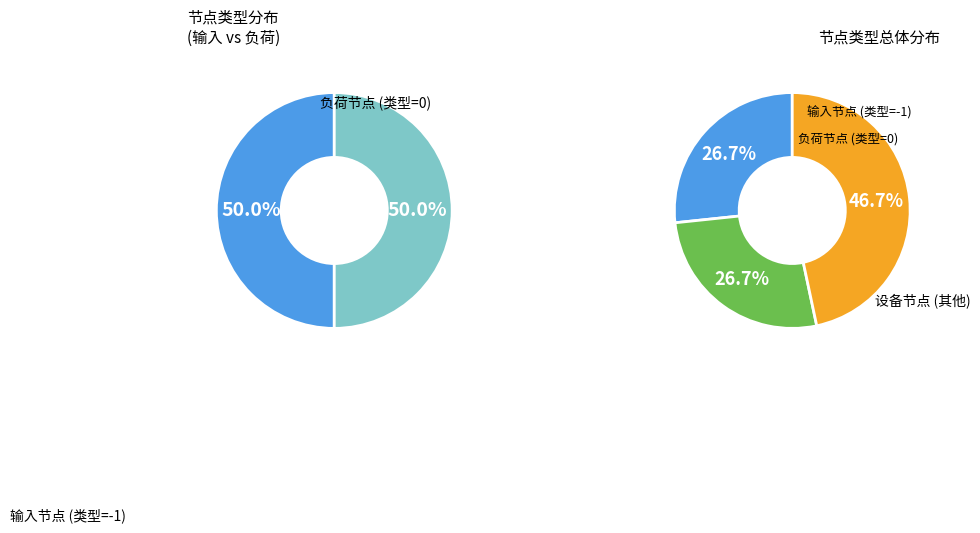

Is other the majority of the pie?

No